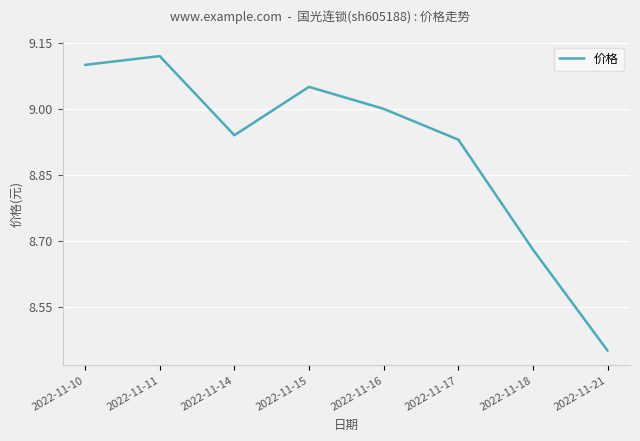

Which category has the lowest value across all series?

2022-11-21